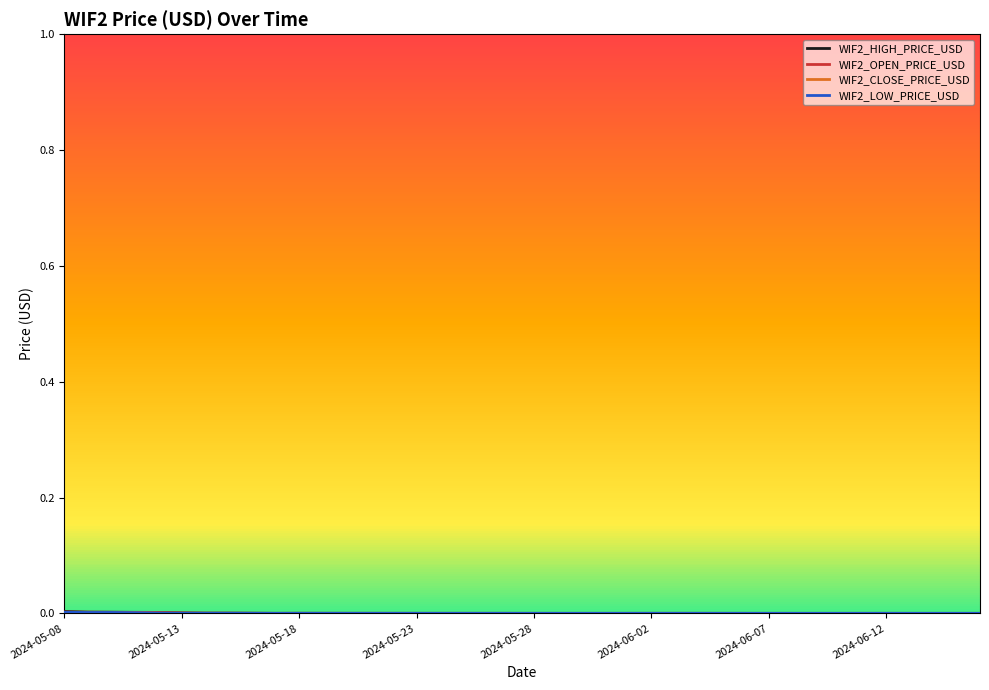

Does the chart have visible grid lines?

No